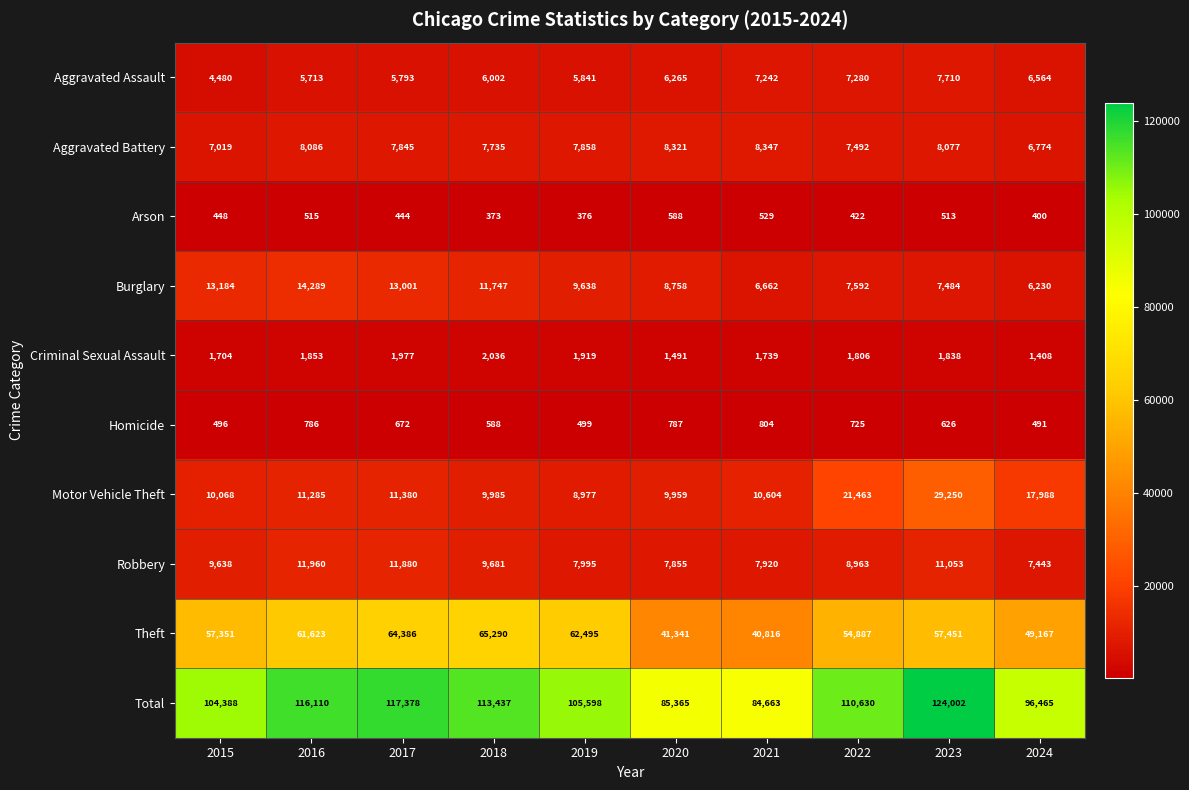

What is the difference between the second highest and second lowest values in the Total series?

32013